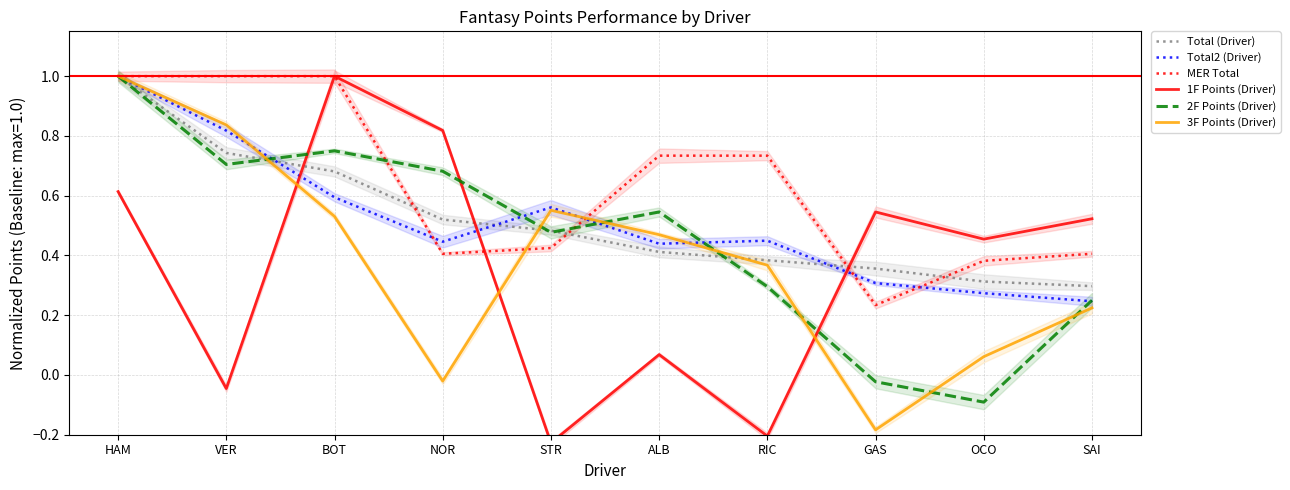

How many lines are shown in the chart?

6